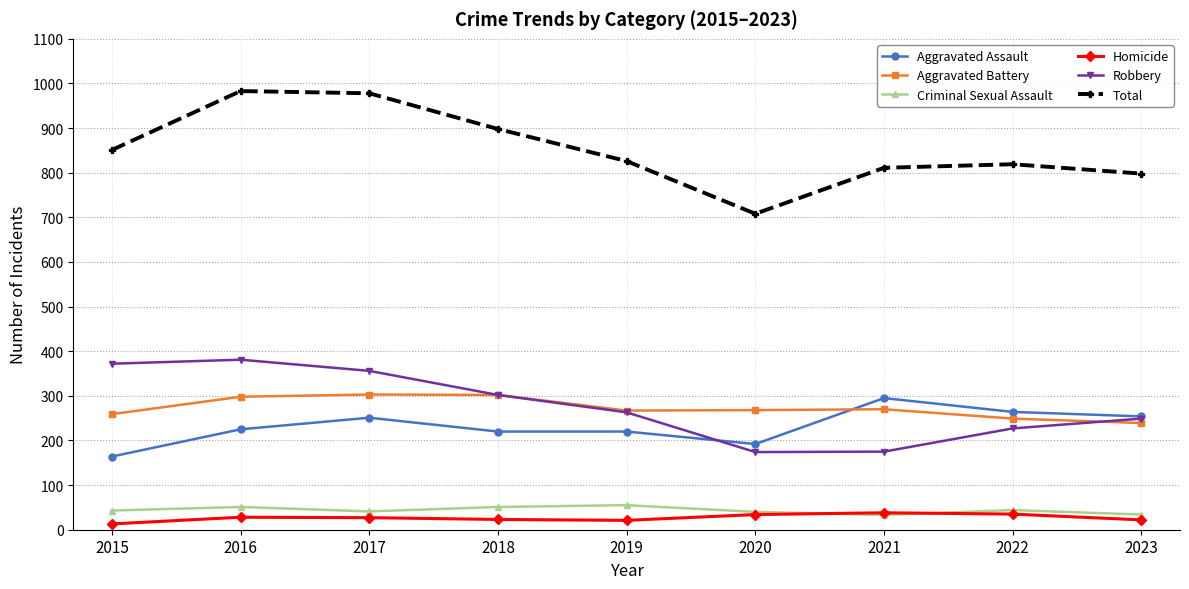

True or false: Aggravated Battery and Aggravated Assault intersect in this chart.

True